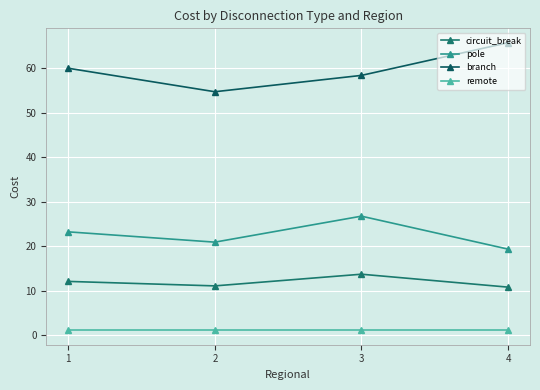

Reading left to right, transcribe all the data shown in this chart.

circuit_break: 1=12.1	2=11.0	3=13.7	4=10.8
pole: 1=23.2	2=20.9	3=26.7	4=19.3
branch: 1=60.0	2=54.8	3=58.4	4=65.8
remote: 1=1.0	2=1.0	3=1.0	4=1.0